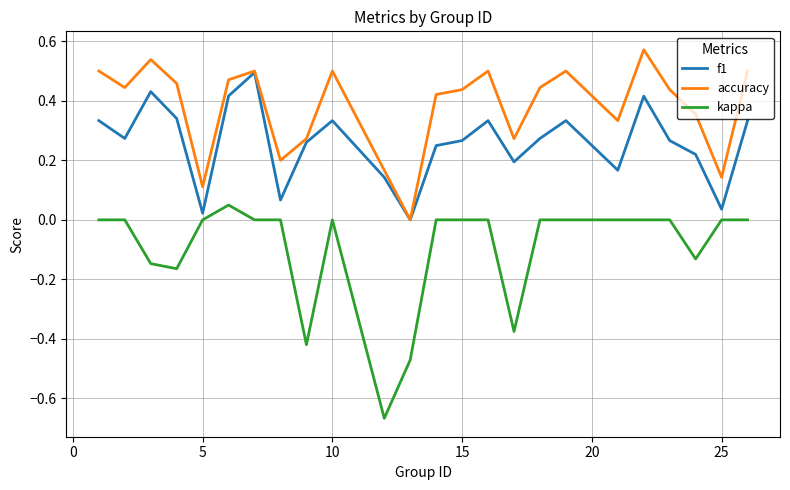

List the series in order of their overall mean, highest first.

accuracy, f1, kappa